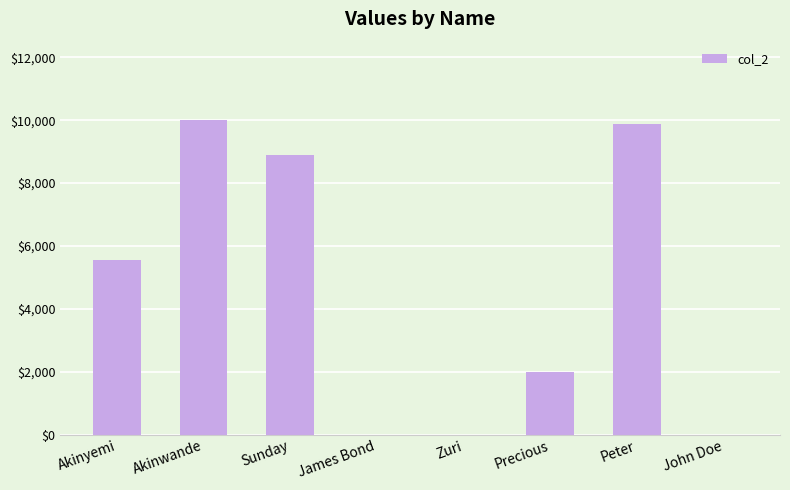

What is the change in value from Akinyemi to Sunday?

+3333